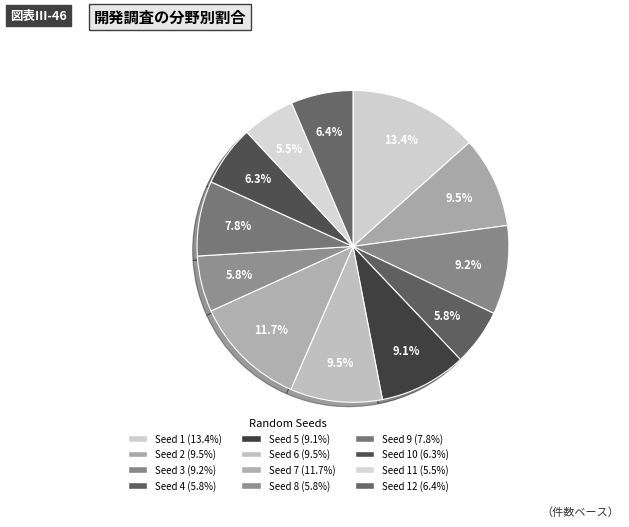

Count the number of slices in the pie.

12